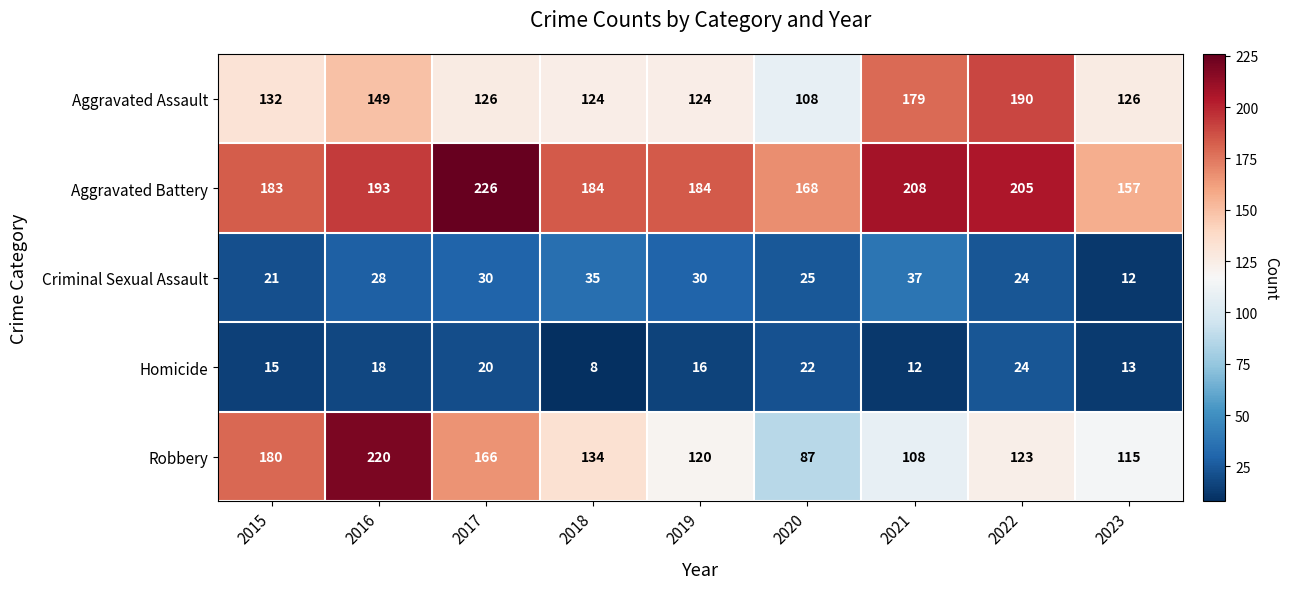

What is the difference between the Robbery values at 2017 and 2015?

14